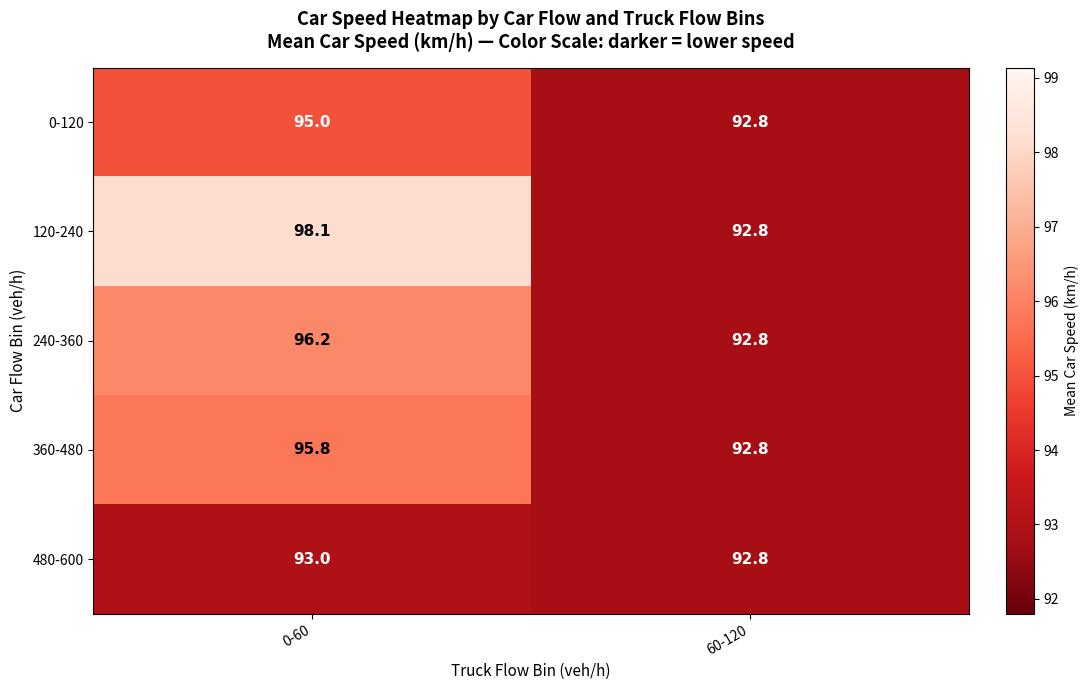

Which category has the highest value across all series?

0-60